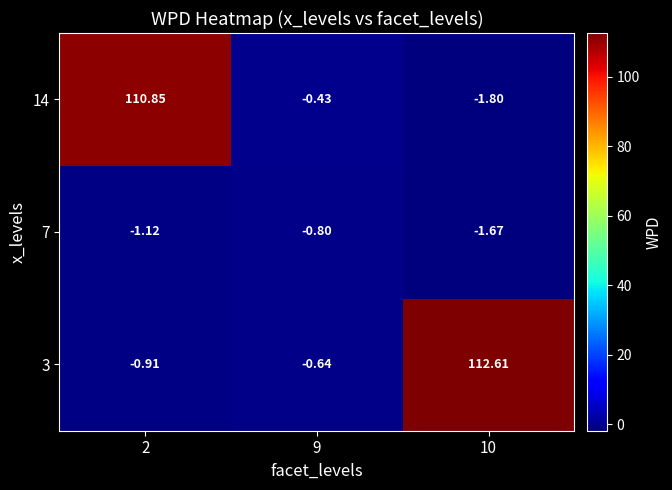

Is the value of 3 at 9 greater than the value of 14 at 10?

Yes